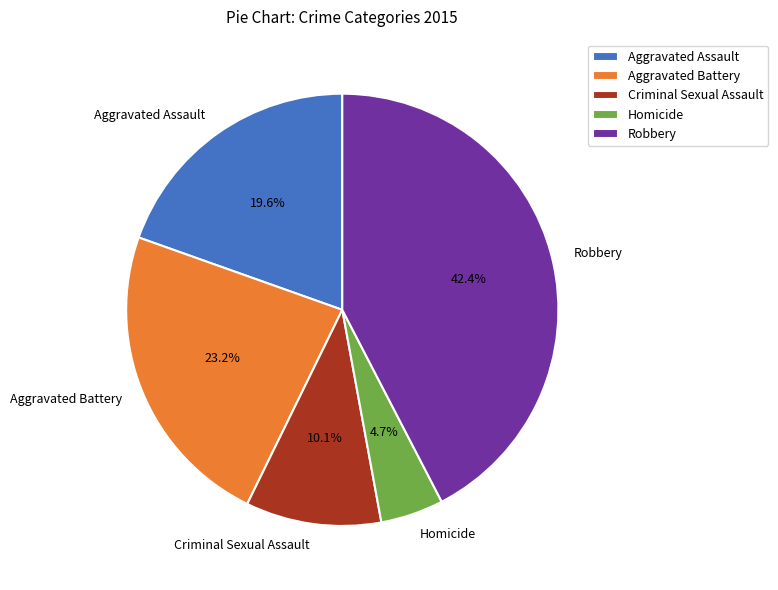

Is it true that Homicide is 5% of the pie?

True